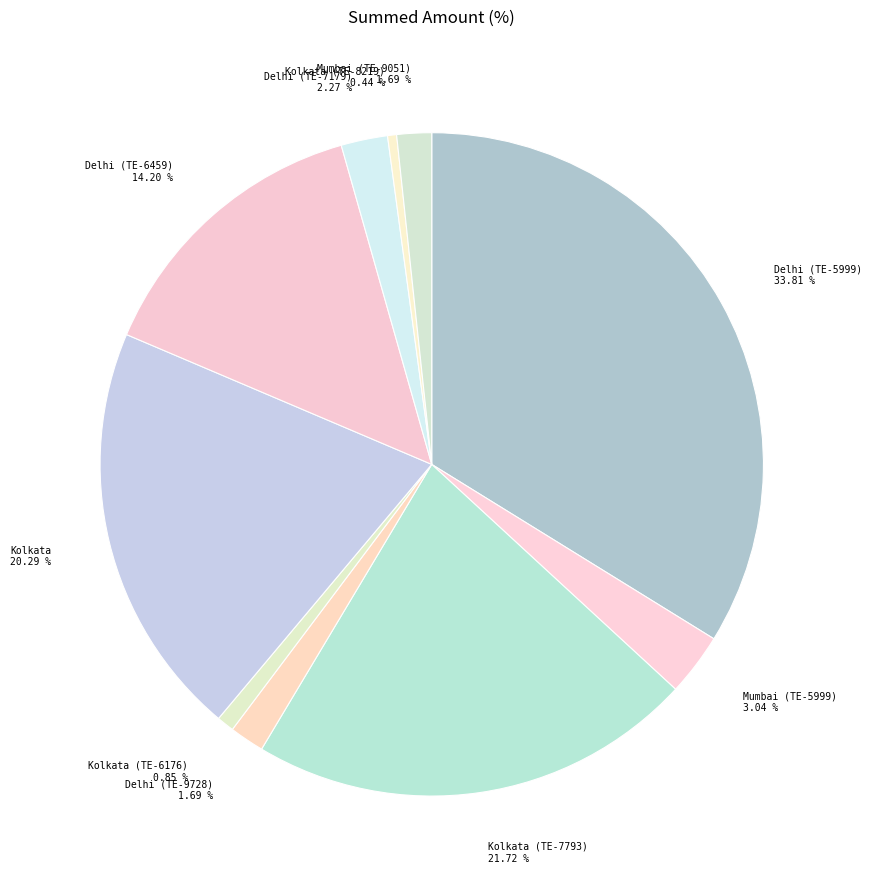

How much of the chart is everything except Kolkata (TE-7793)?

78.3%